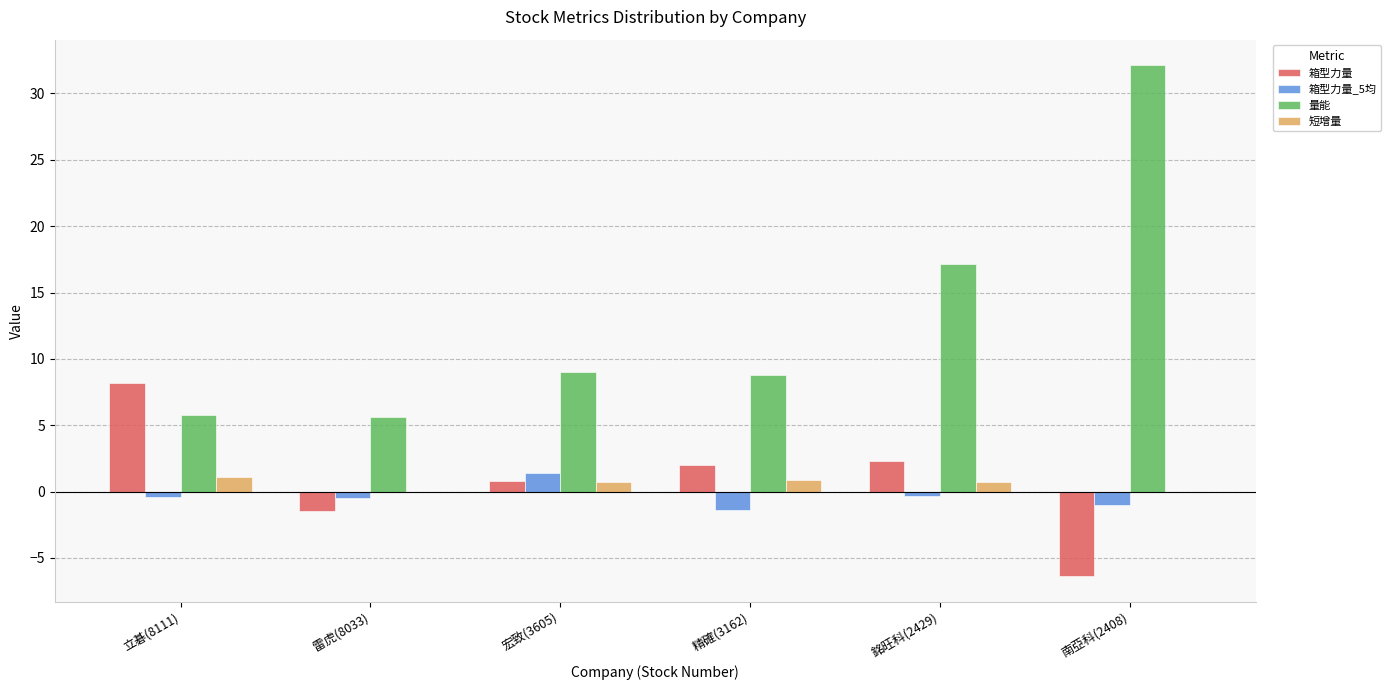

What value does the 箱型力量_5均 series have at 雷虎(8033)?

-0.5